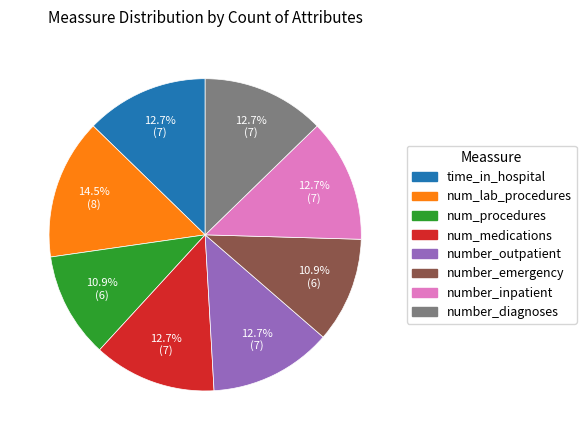

Which slice is the largest?

num_lab_procedures